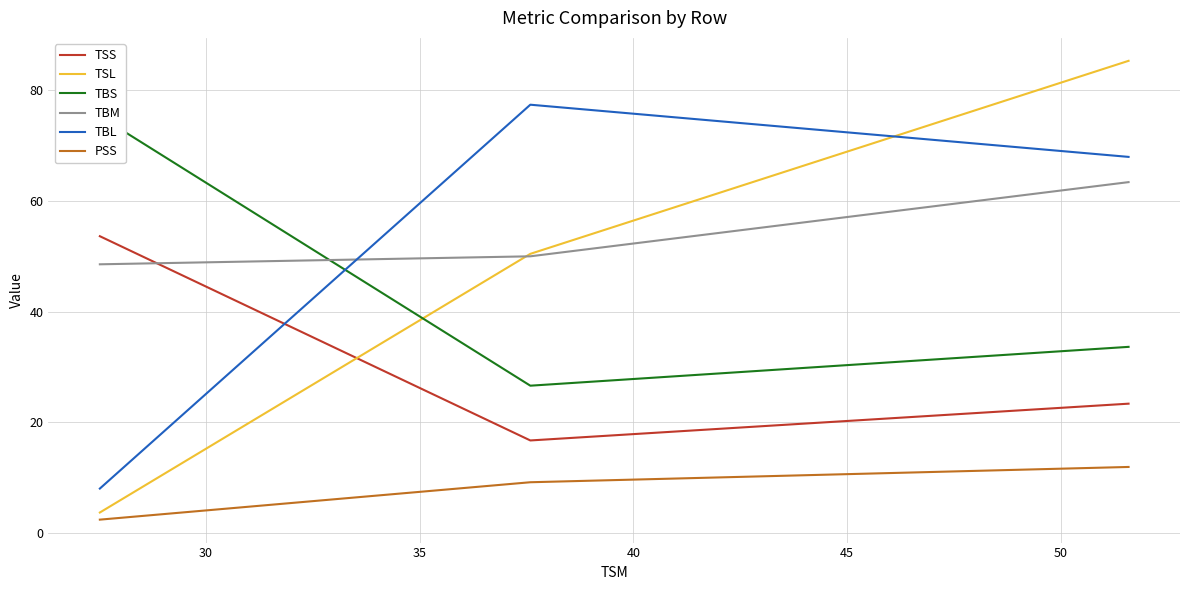

What is the maximum value for TBL?

77.3